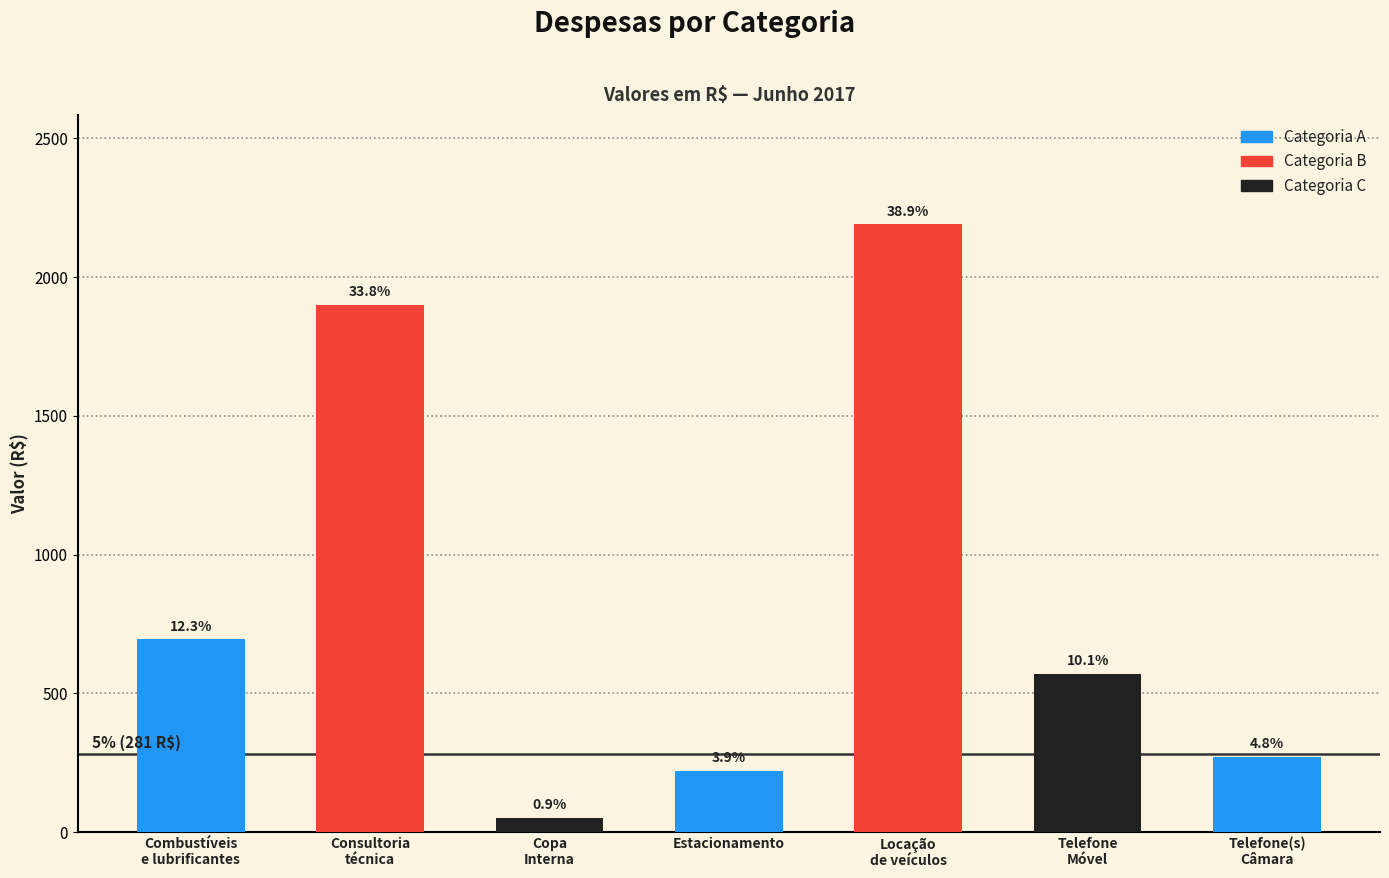

What is the sum of the values at Locação
de veículos and Telefone
Móvel?

2760.0